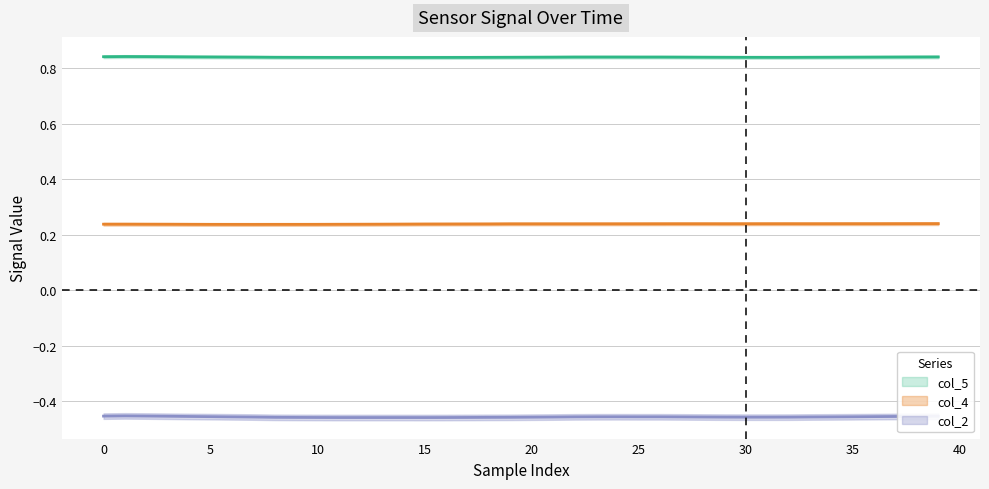

Rank the series at 28 from lowest to highest value.

col_2, col_4, col_5